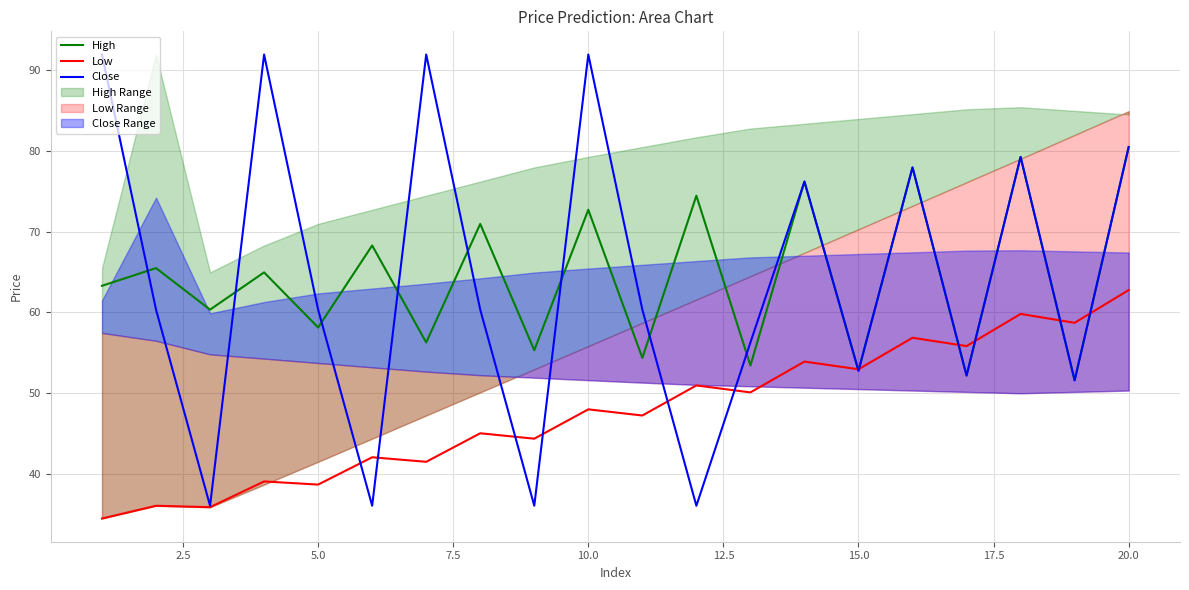

Which series has the widest spread of values?

Close